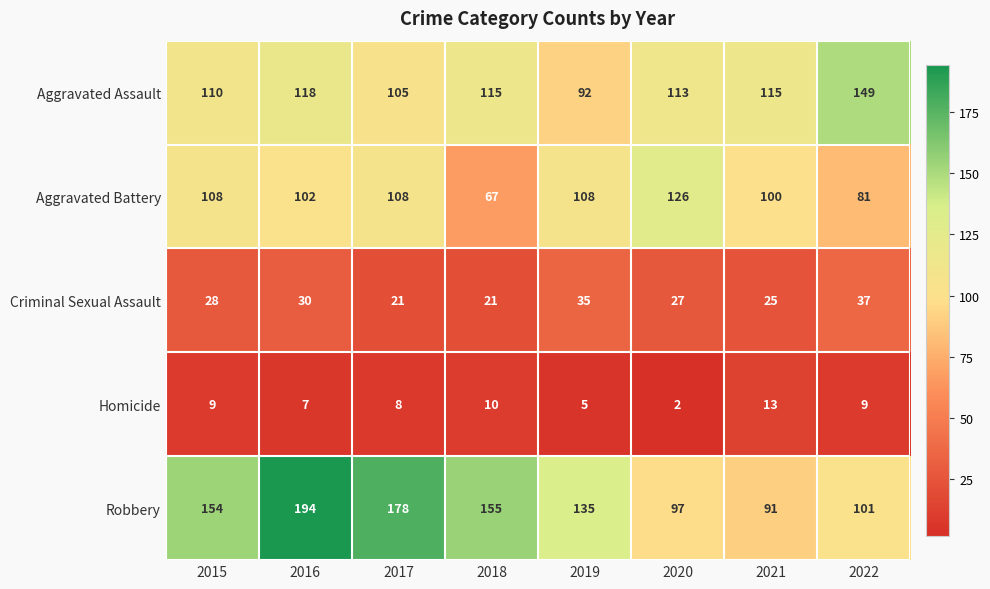

True or false: Aggravated Assault has a value of 105 at 2017.

True